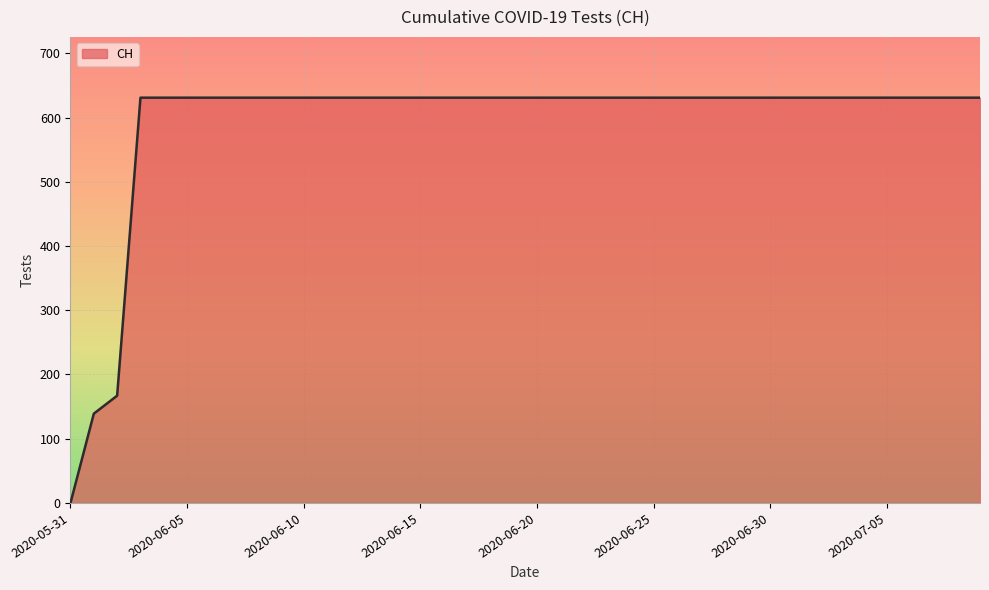

What is the maximum value shown in the chart?

631